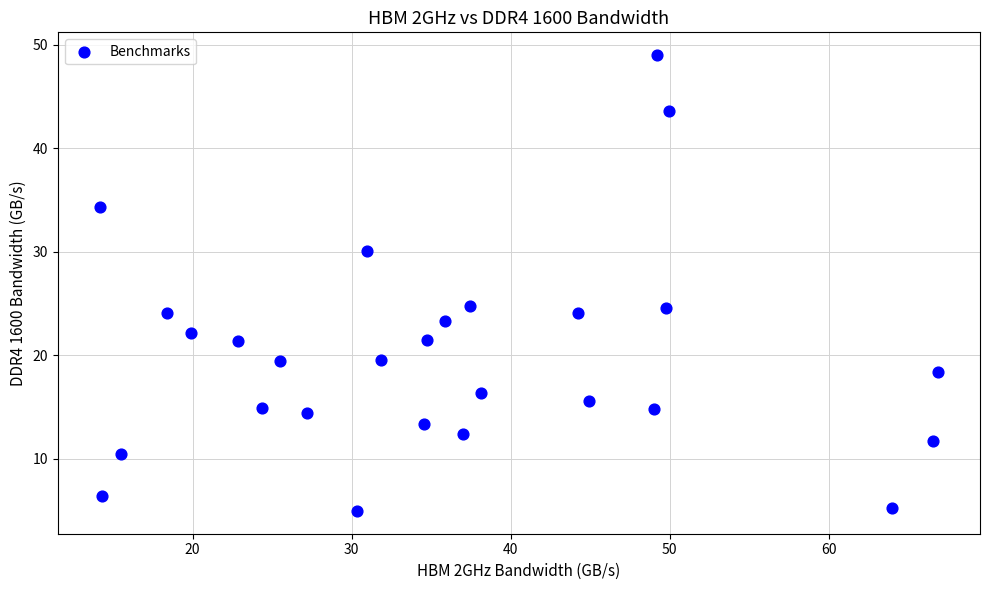

What is the range of X values (max minus min)?

52.7